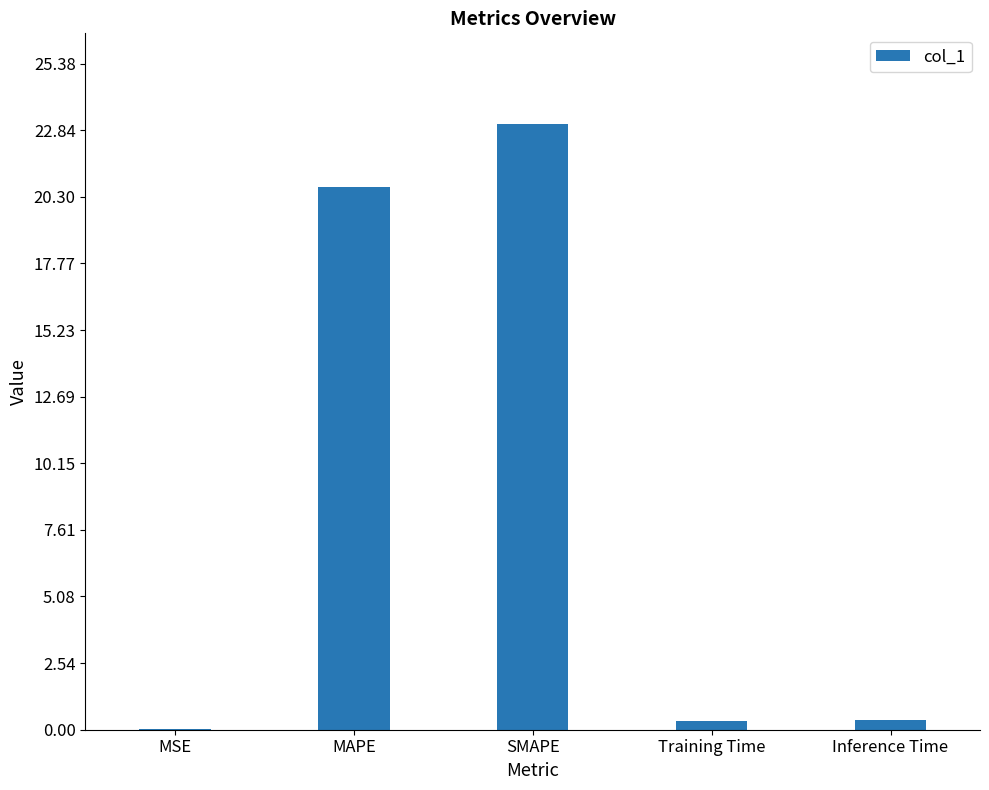

Read the value at SMAPE.

23.1